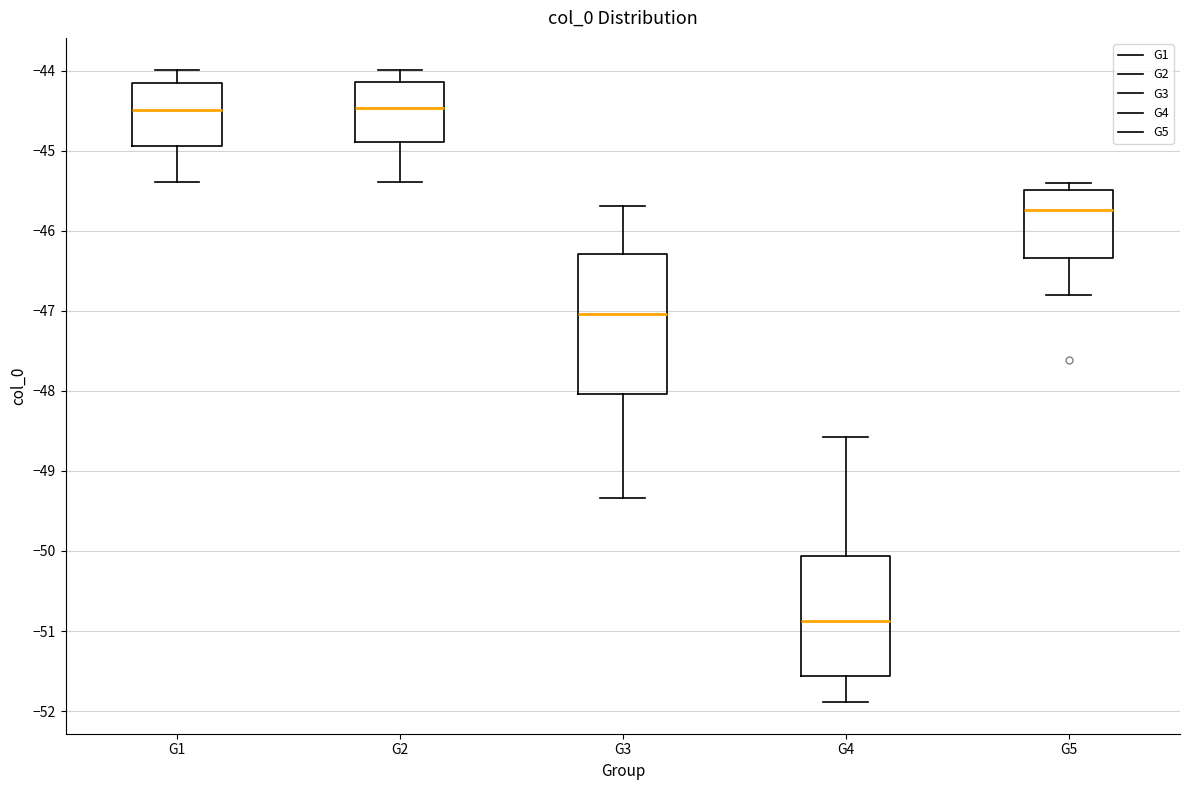

Where does the median line of the box for G5 sit on the y-axis? The values are not printed on the chart, so give them approximately, as read against the axis.

-45.7